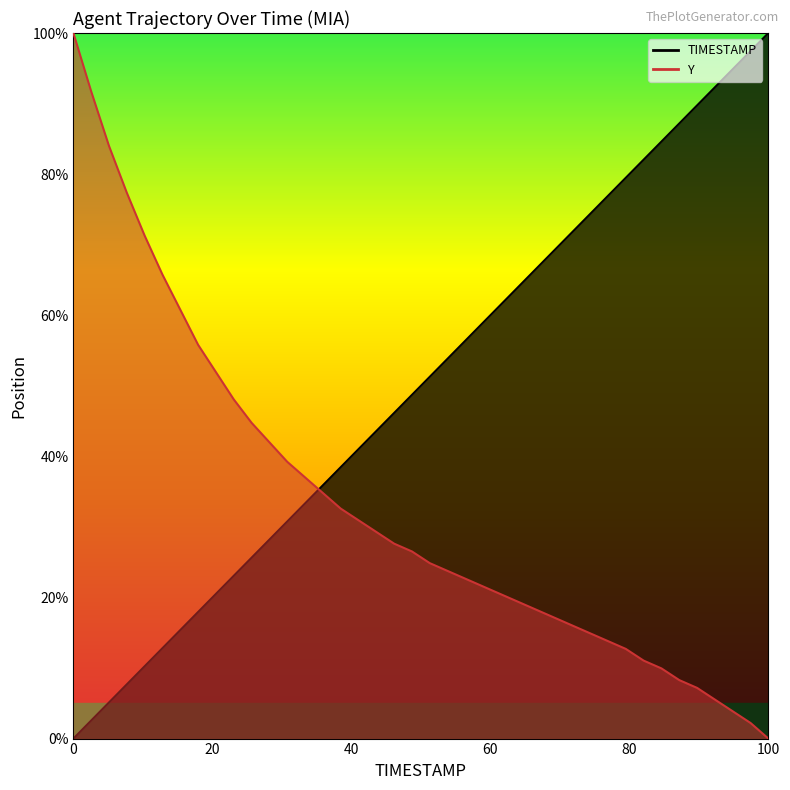

Where does the Y series first go above 26?

50.0